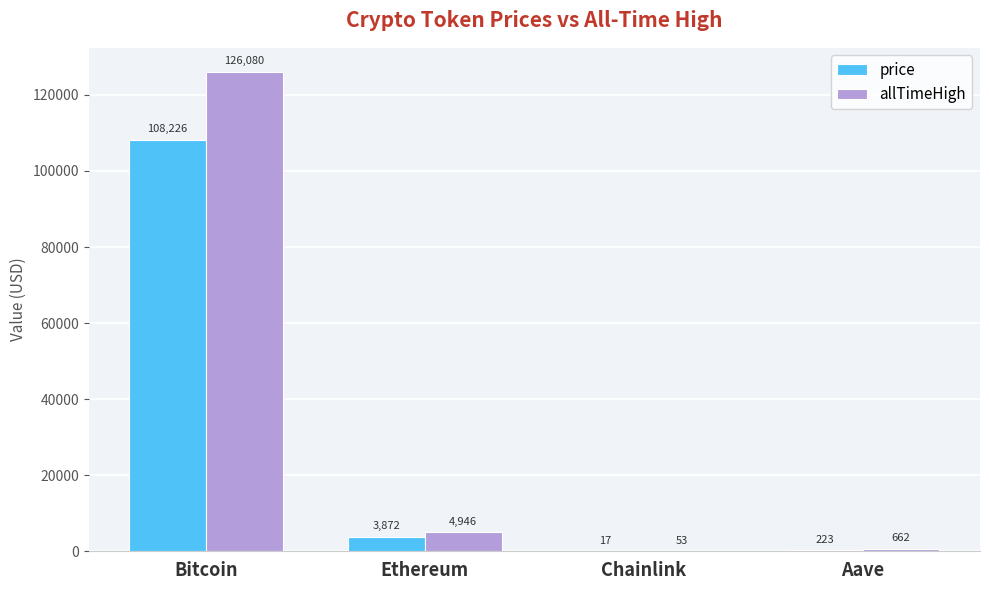

Which series changed the most between Ethereum and Aave?

allTimeHigh